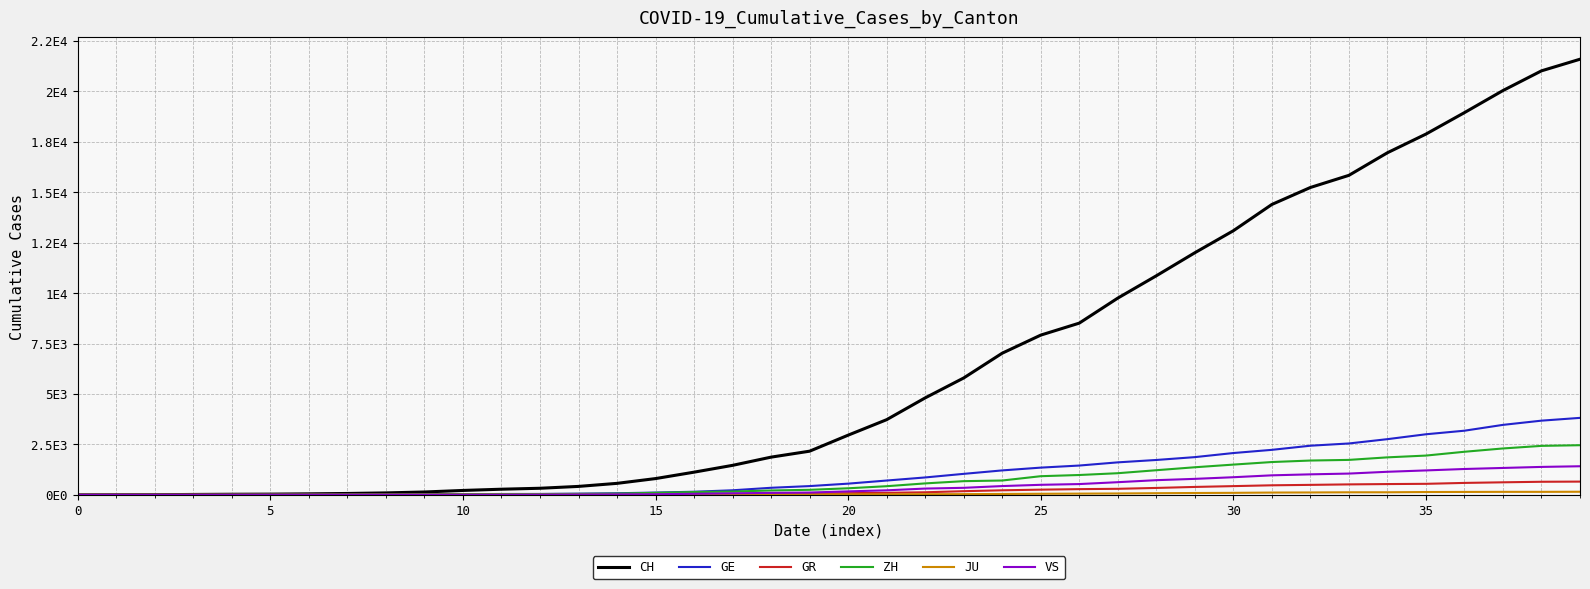

At how many categories does at least one series exceed 13593?

9